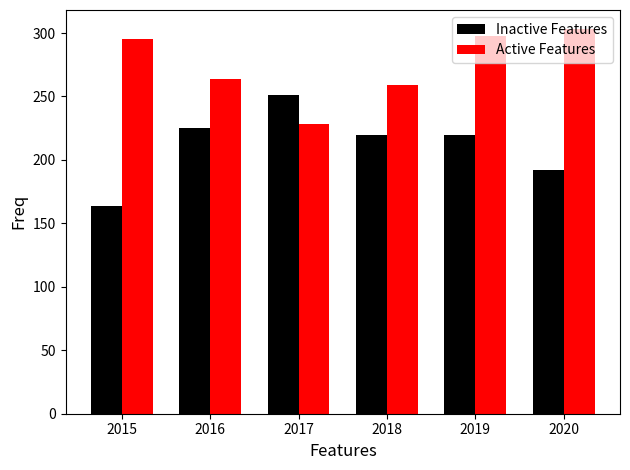

What is the sum of all Inactive Features values?

1272